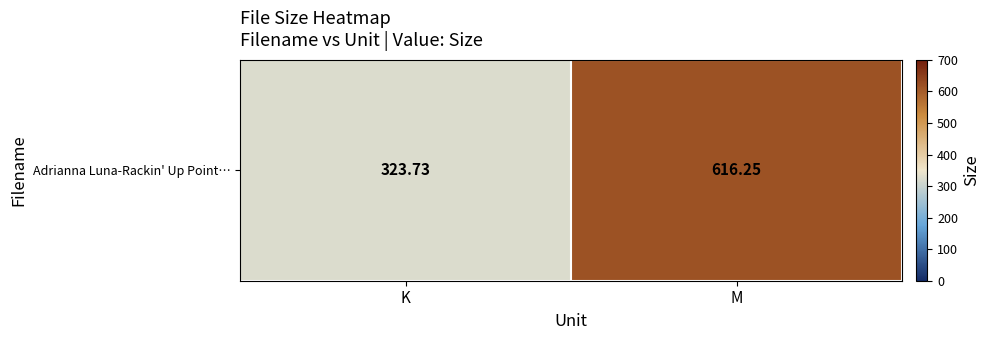

Between K and M, which is larger?

M